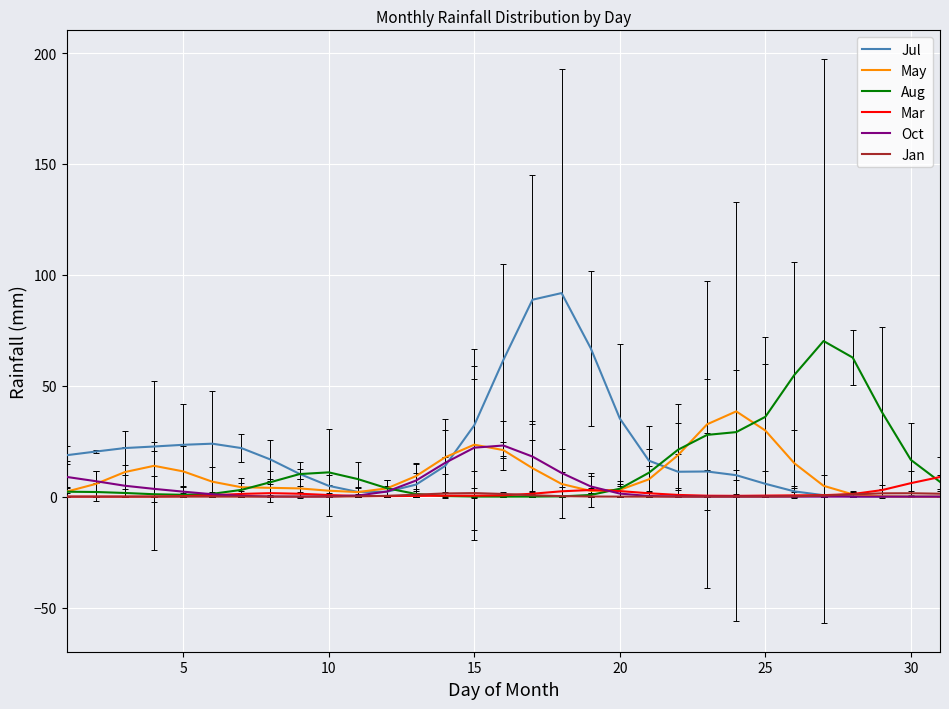

What is the maximum value shown in the chart?

91.8